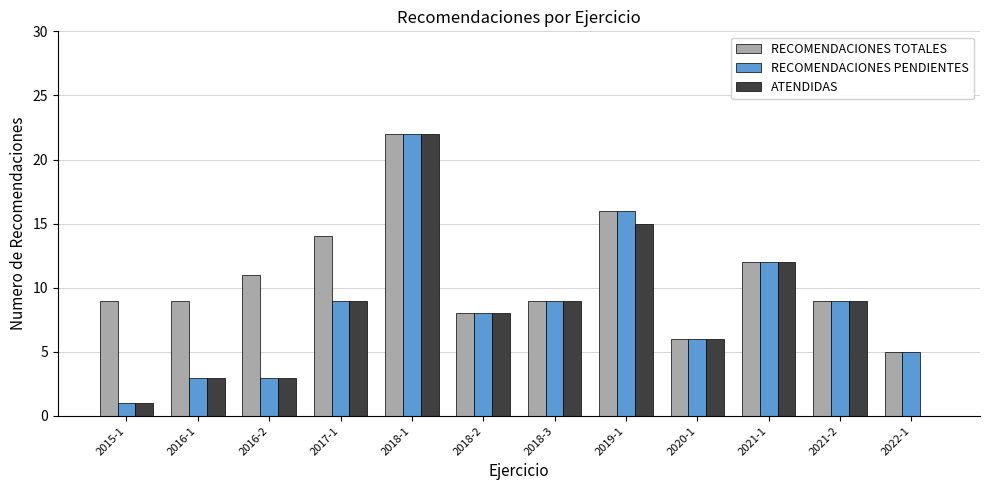

What is the sum of all RECOMENDACIONES TOTALES values?

130